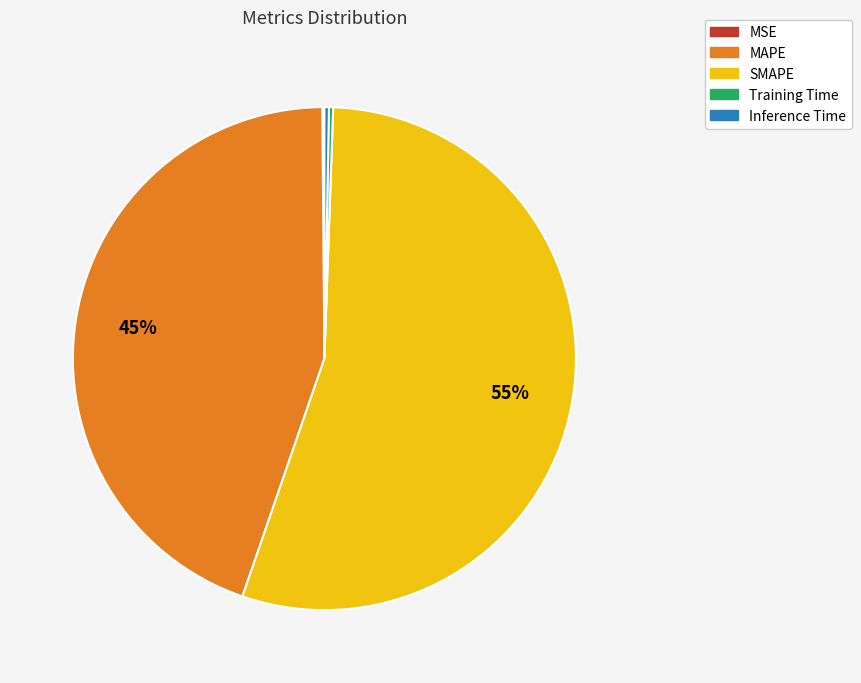

Does MAPE account for over 50% of the chart?

No